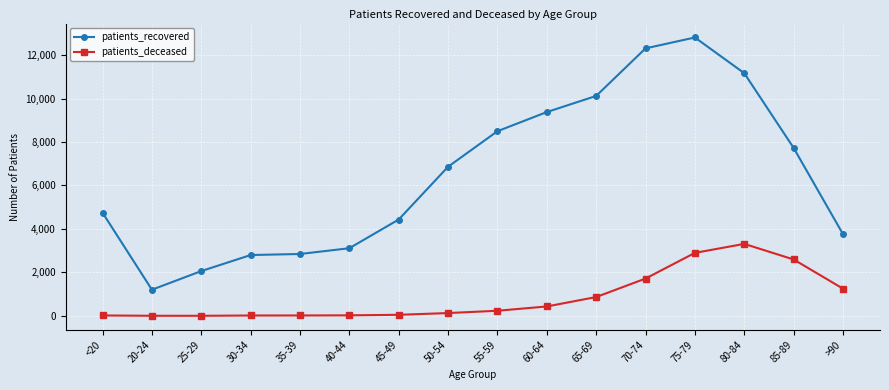

True or false: patients_recovered and patients_deceased intersect in this chart.

False